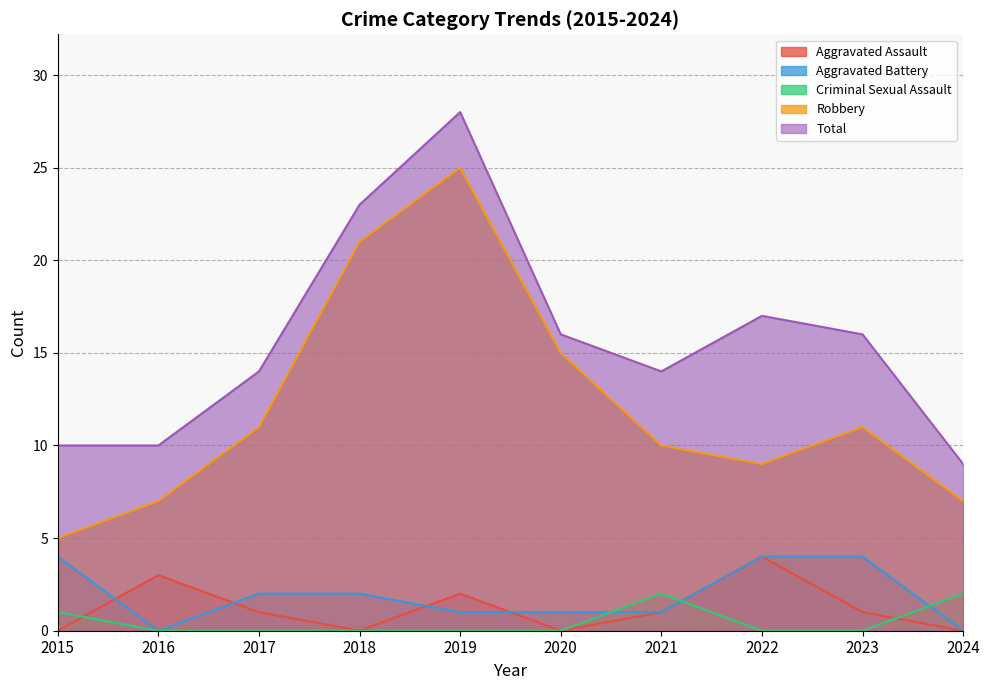

Is the value of Aggravated Assault at 2016 greater than the value of Robbery at 2019?

No